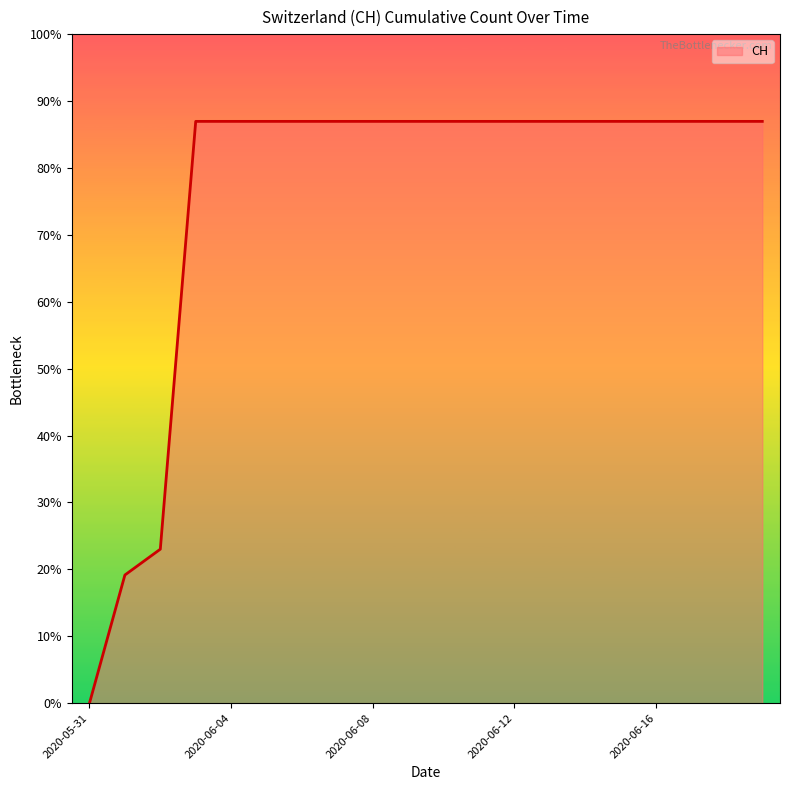

List the labels in order of value, smallest first.

2020-05-31, 2020-06-01, 2020-06-02, 2020-06-03, 2020-06-04, 2020-06-05, 2020-06-06, 2020-06-07, 2020-06-08, 2020-06-09, 2020-06-10, 2020-06-11, 2020-06-12, 2020-06-13, 2020-06-14, 2020-06-15, 2020-06-16, 2020-06-17, 2020-06-18, 2020-06-19